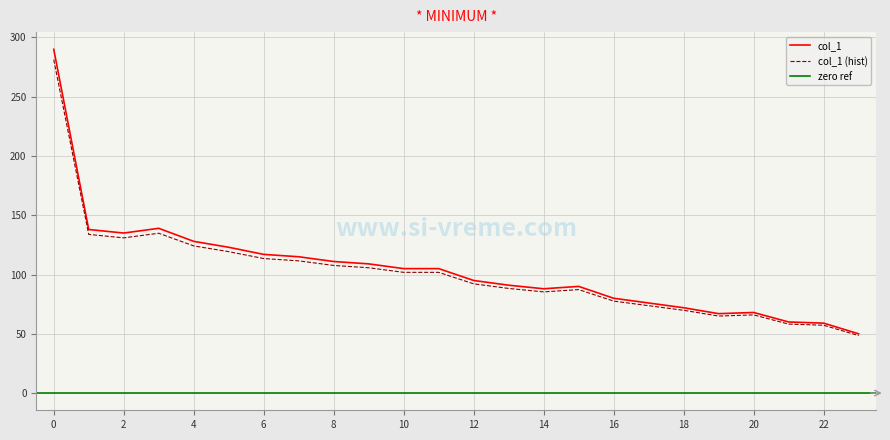

Between 16 and 2, which is larger?

2